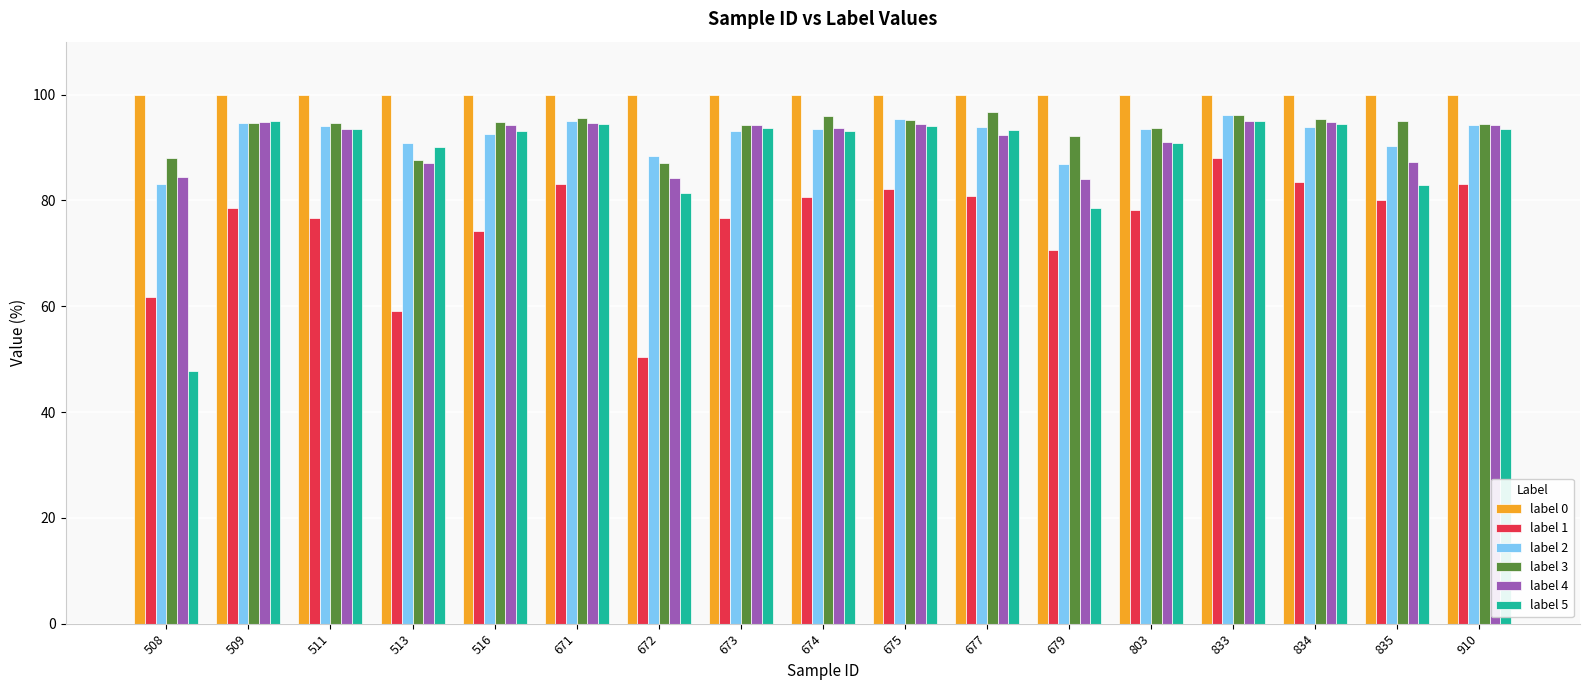

Which category has the lowest value in the label 5 series?

508